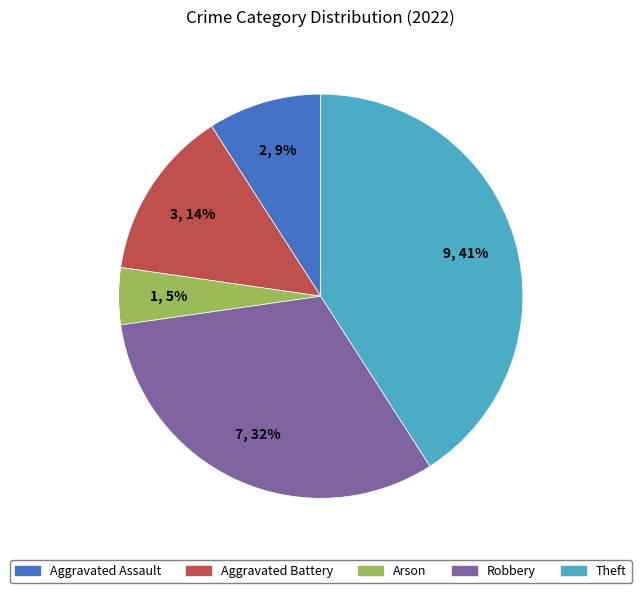

Combined, do Robbery and Aggravated Battery account for over 50%?

No